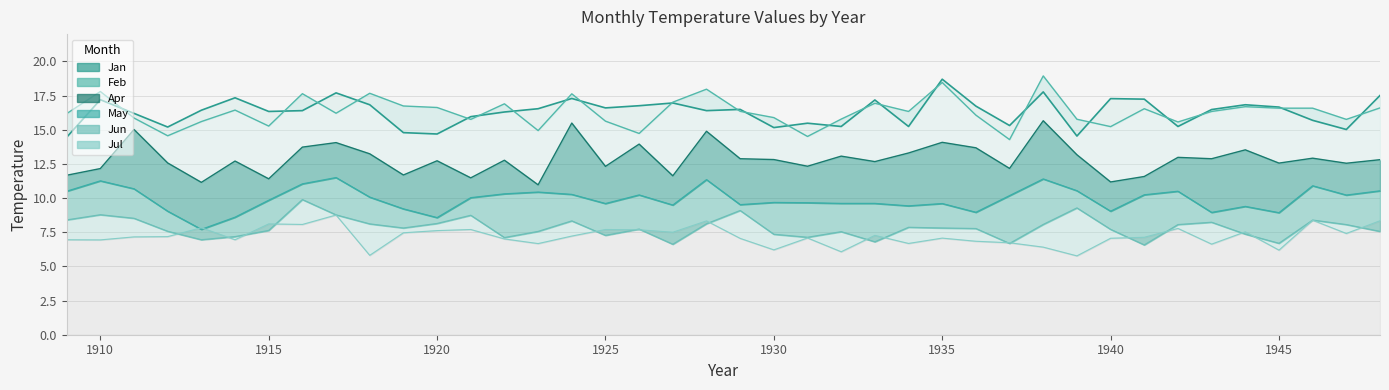

True or false: Jan_line has more than 2 points higher than both neighbors.

True